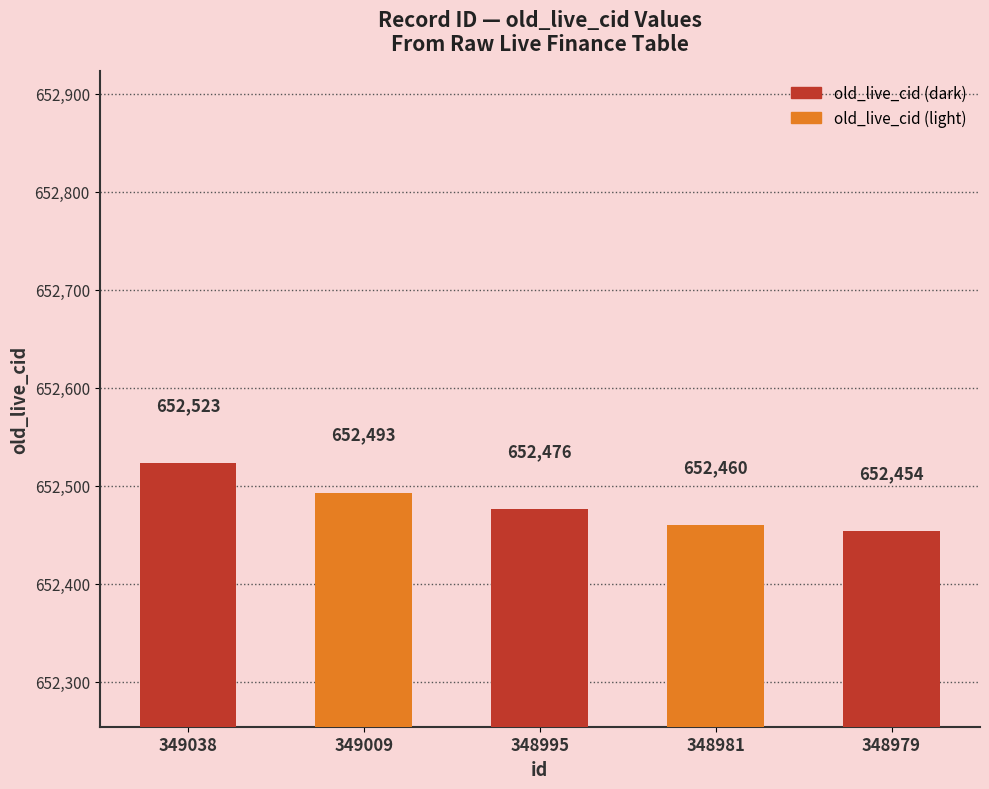

How many data points does each series have?

5